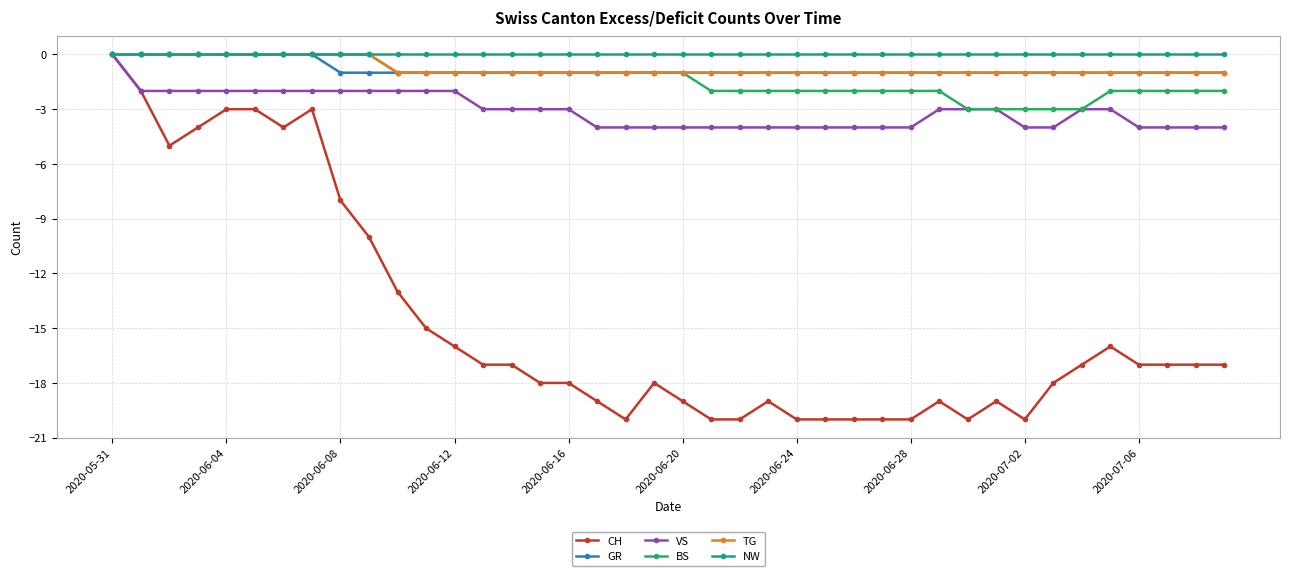

Which series has the widest spread of values?

CH